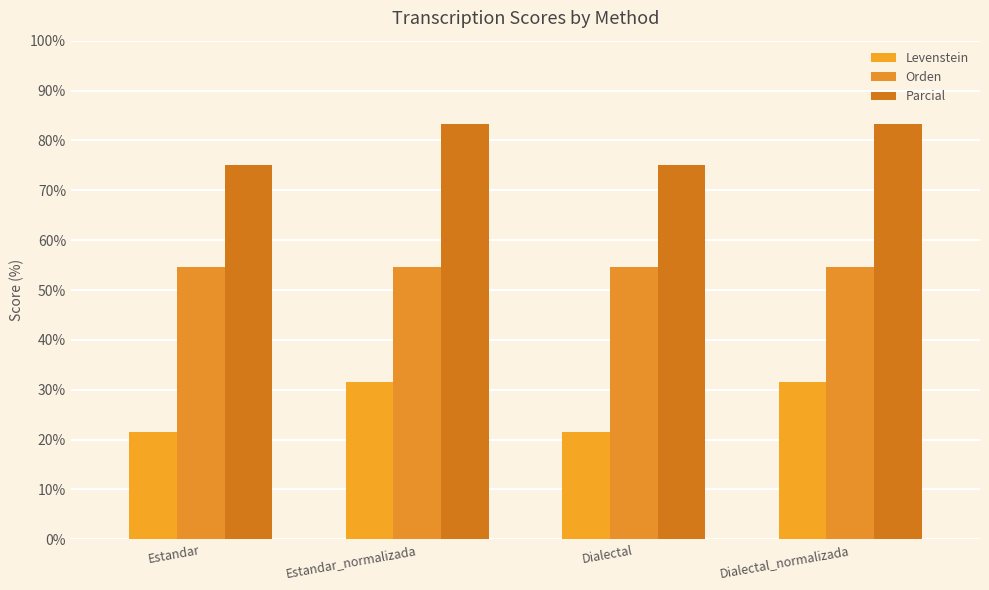

List the series in order of their overall mean, highest first.

Parcial, Orden, Levenstein